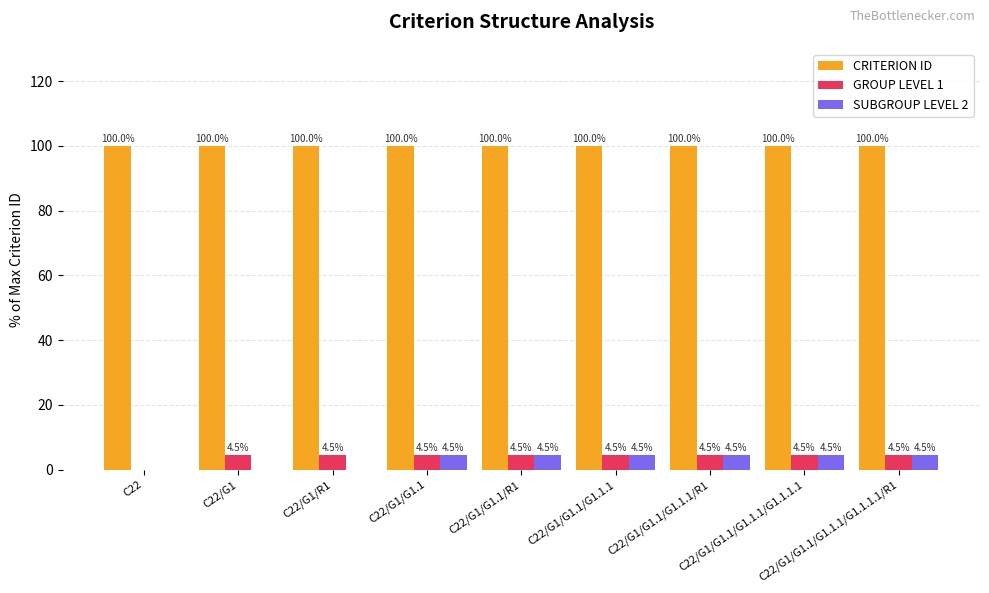

What is the maximum value for SUBGROUP LEVEL 2?

4.5